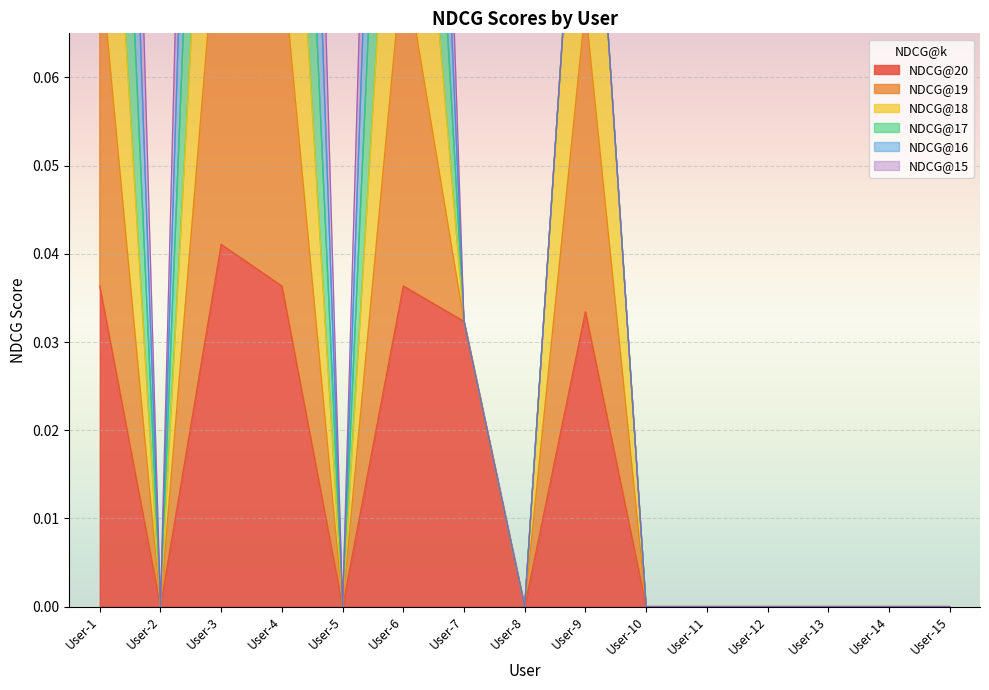

How many categories are shown in the chart?

15